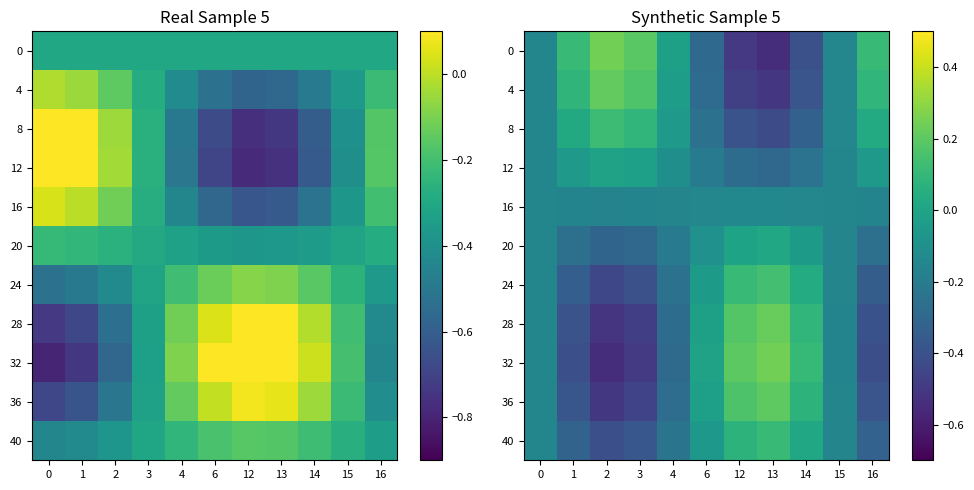

At which category is the sum across all series the highest?

13